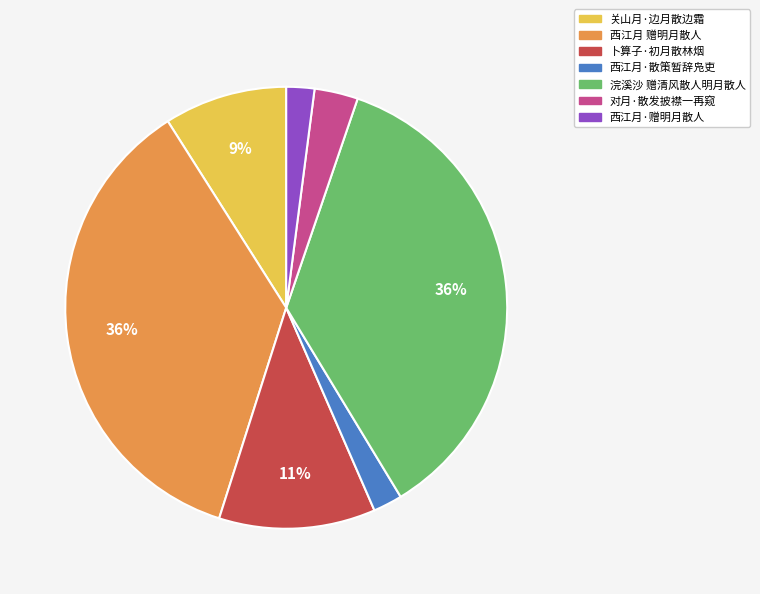

To the nearest percent, what is the average slice percentage?

14%